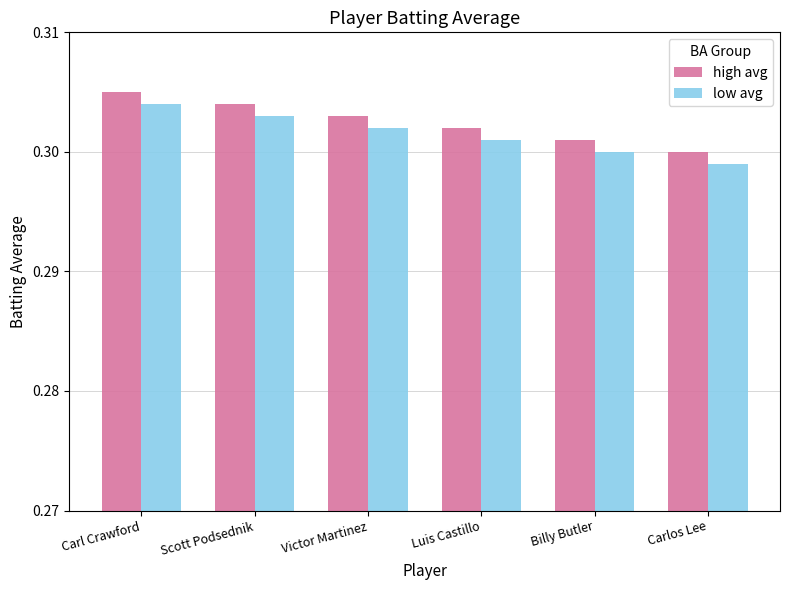

Rank the series at Luis Castillo from highest to lowest value.

high avg, low avg